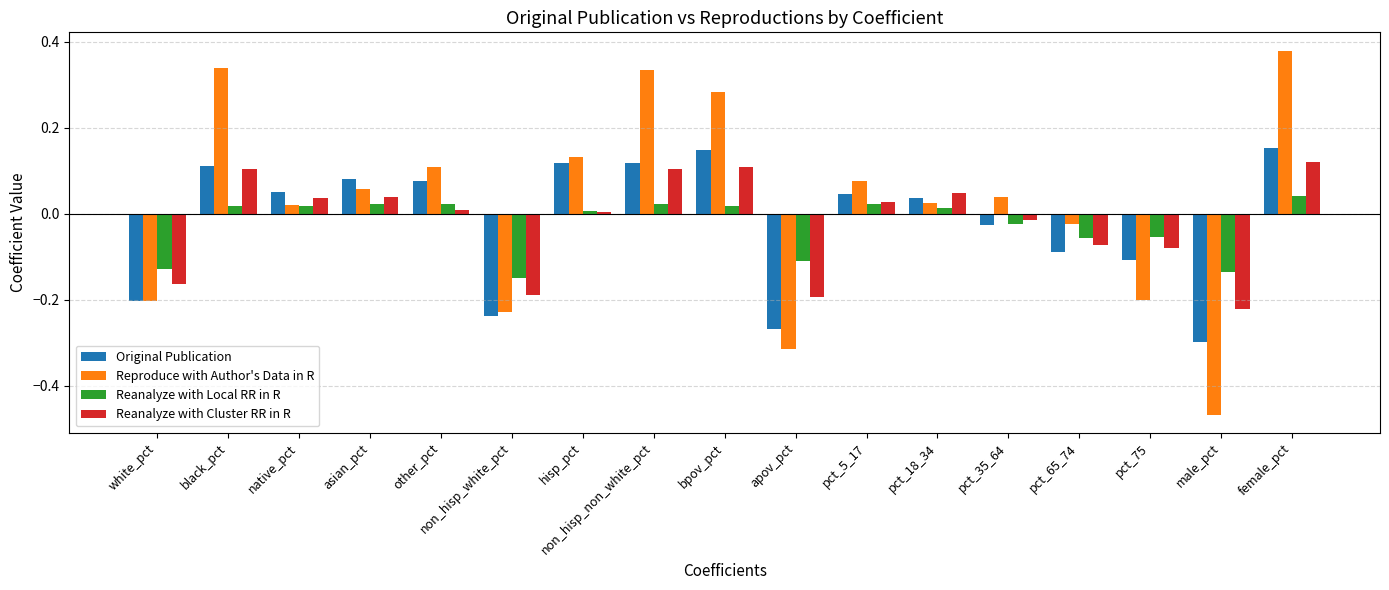

Rank the series by their maximum value, from lowest to highest.

Reanalyze with Local RR in R, Reanalyze with Cluster RR in R, Original Publication, Reproduce with Author's Data in R